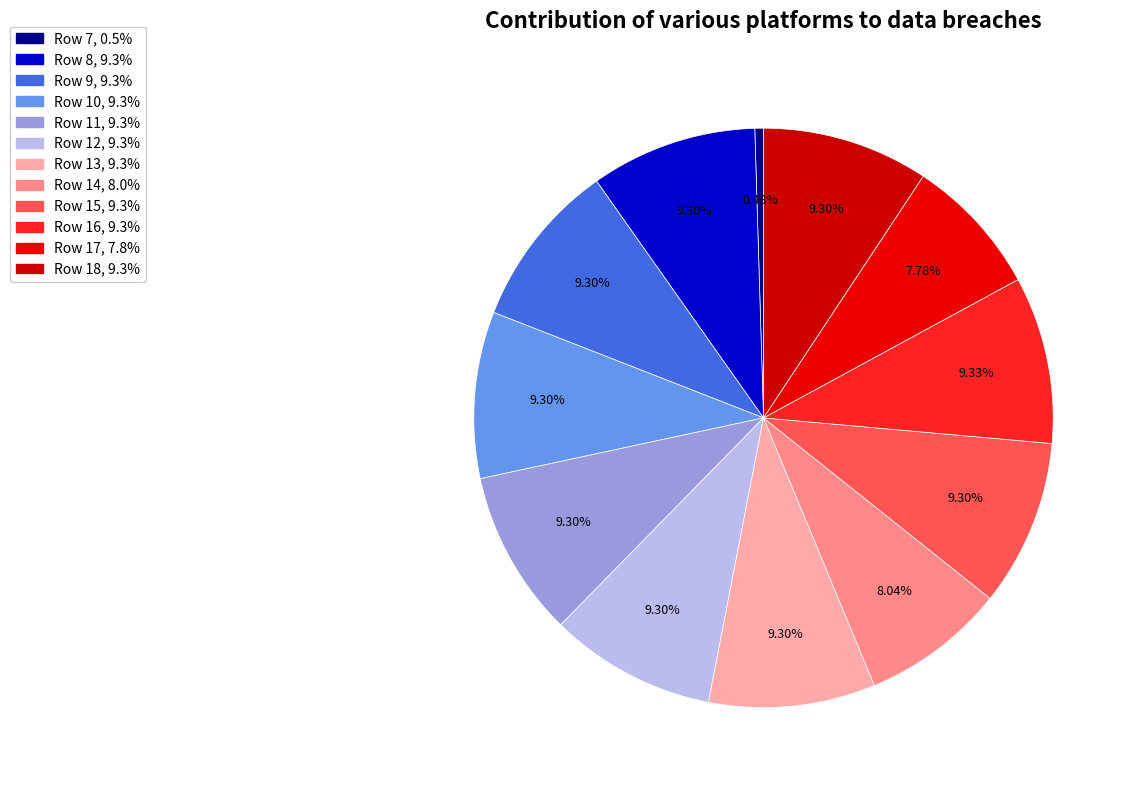

How many segments does this pie chart have?

12